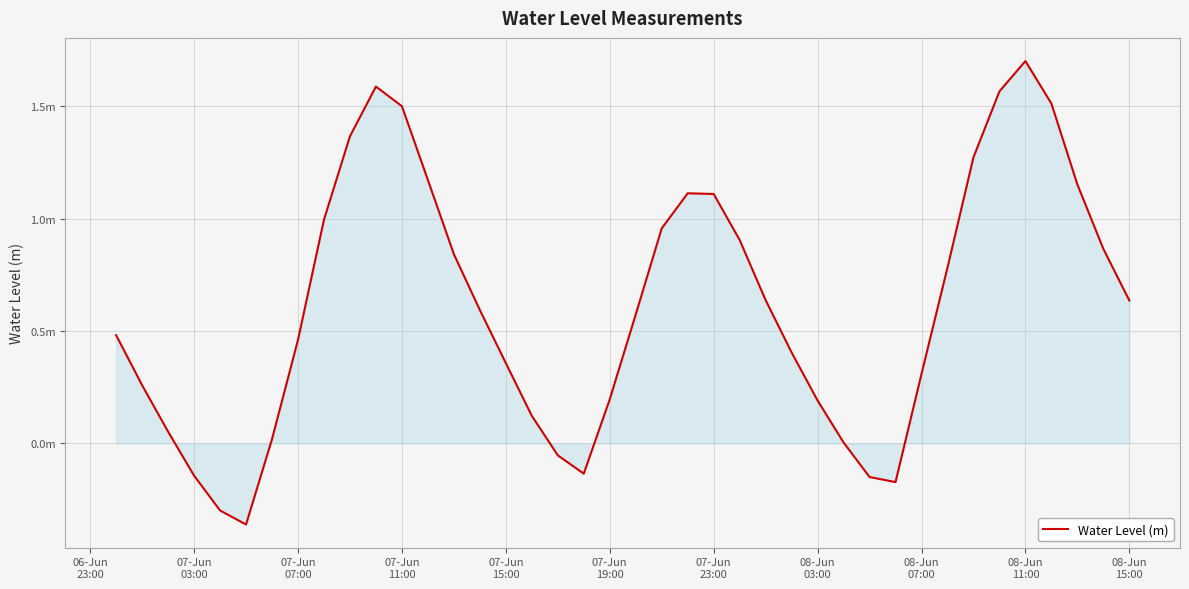

Is this an area chart (filled region under the line)?

Yes